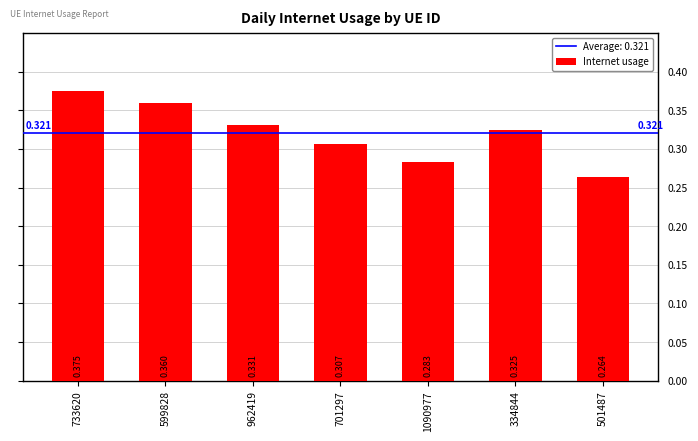

List the labels in order of value, smallest first.

501487, 1090977, 701297, 334844, 962419, 599828, 733620